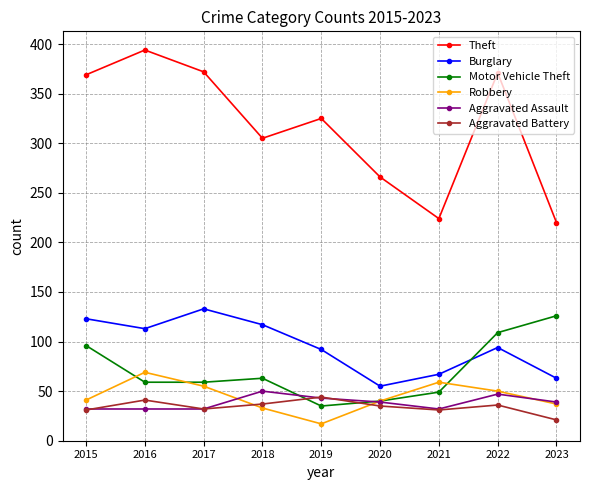

How many data points in Aggravated Battery are less than 35?

4